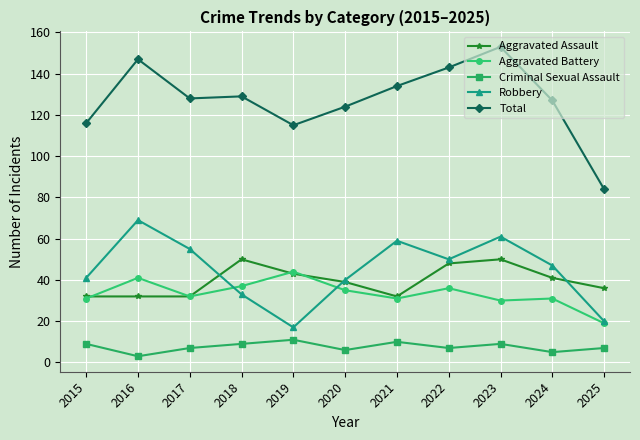

What is the difference between the maximum and second lowest values in the Criminal Sexual Assault series?

6